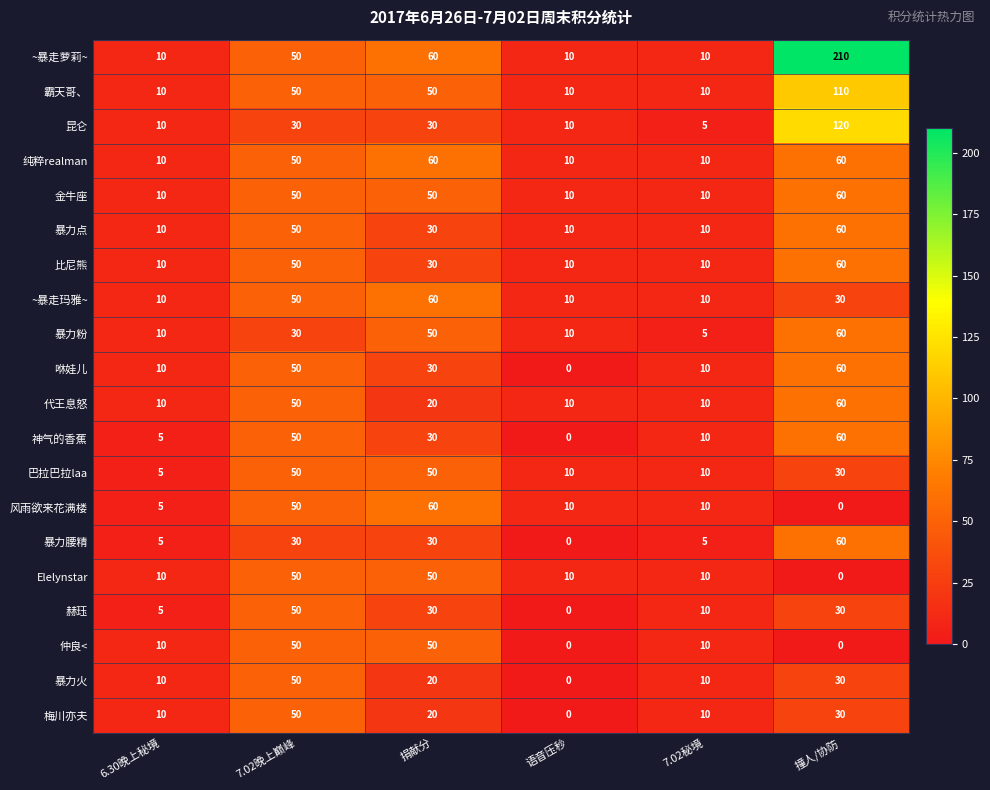

What is the highest value of the 暴力腰精 series?

60